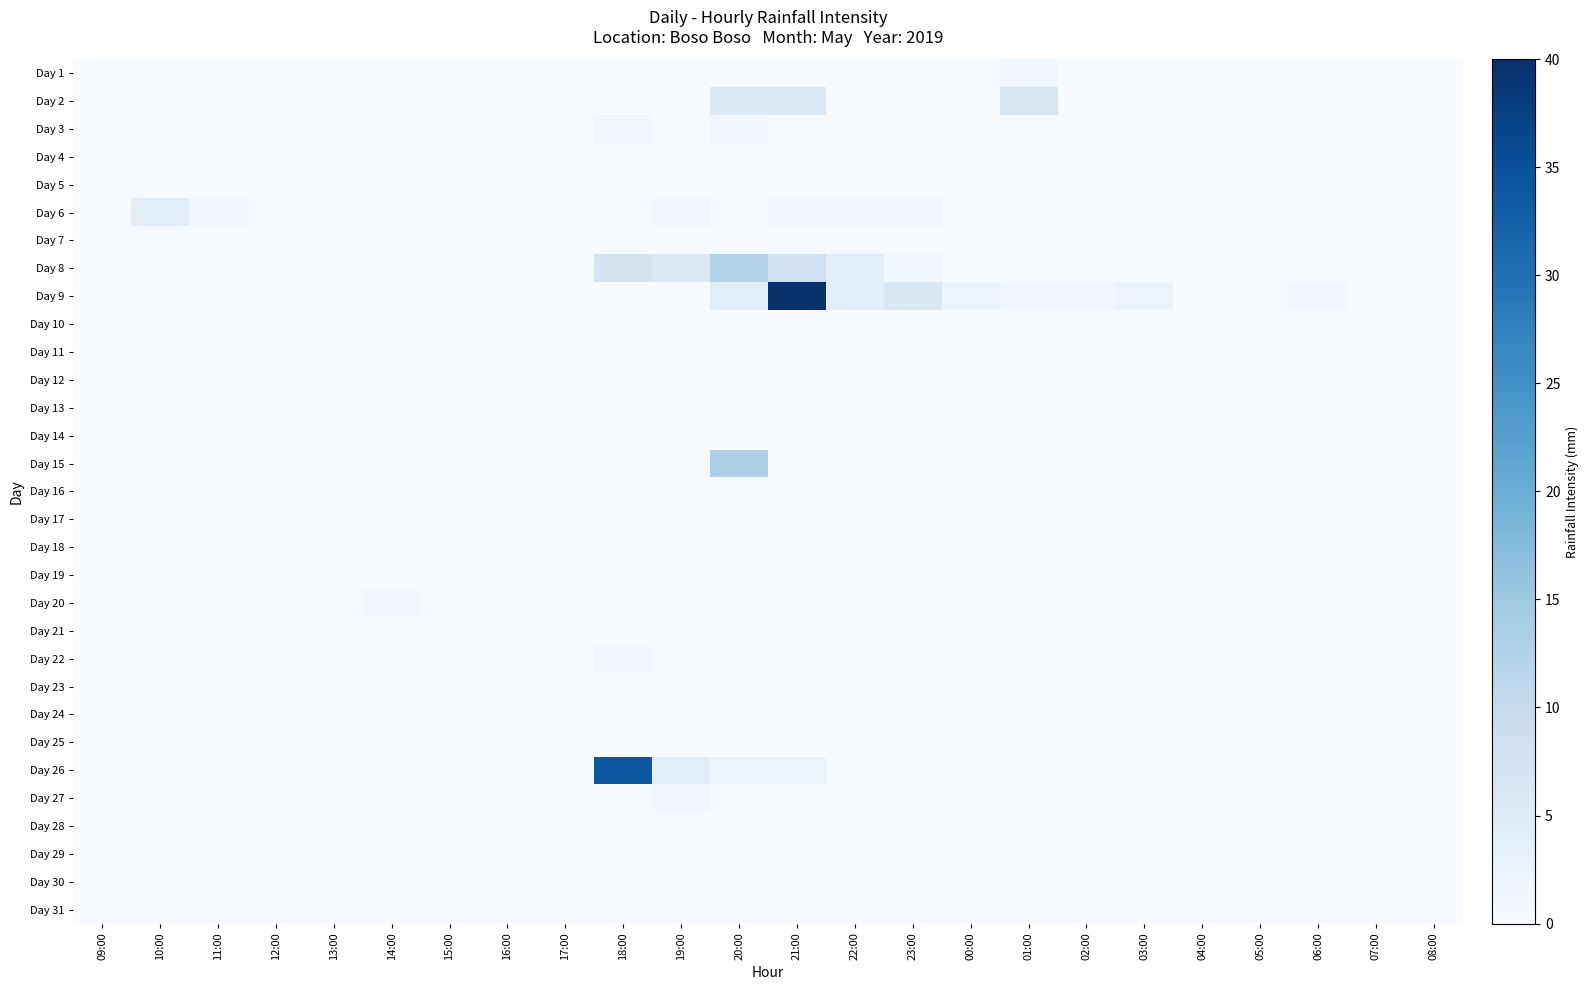

Which label corresponds to the smallest value in the chart?

09:00